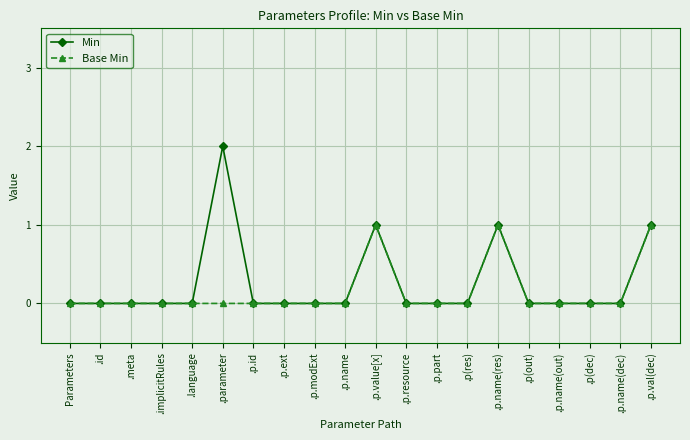

List the series in order of their peak value, highest first.

Min, Base Min